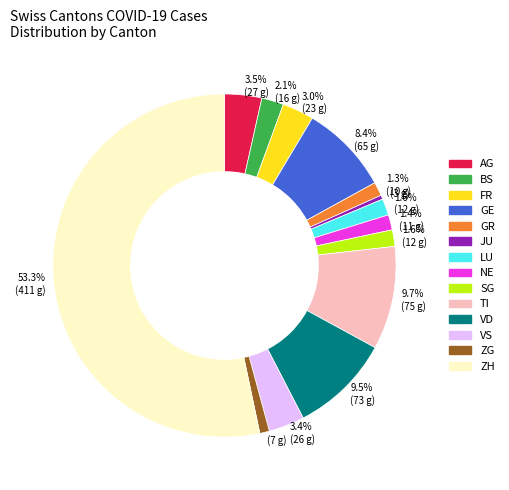

Is there any slice that represents more than half of the pie?

Yes